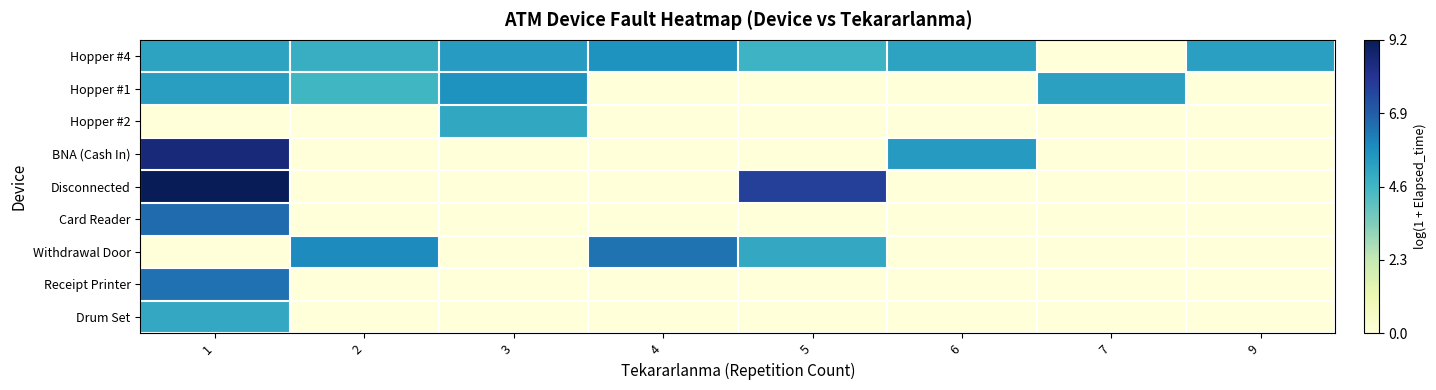

At which category is the sum across all series the highest?

1